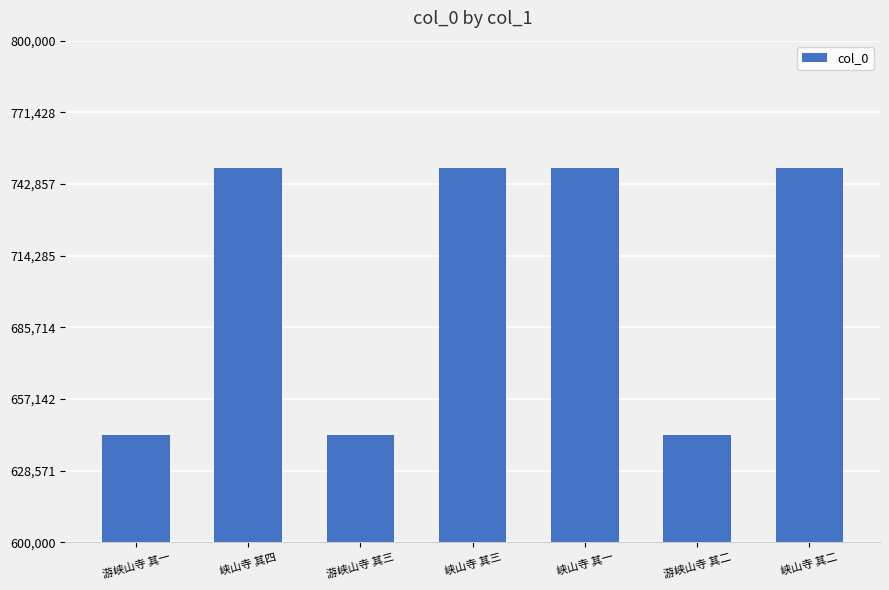

What is the ratio of the value at 峡山寺 其一 to the value at 游峡山寺 其二?

1.2